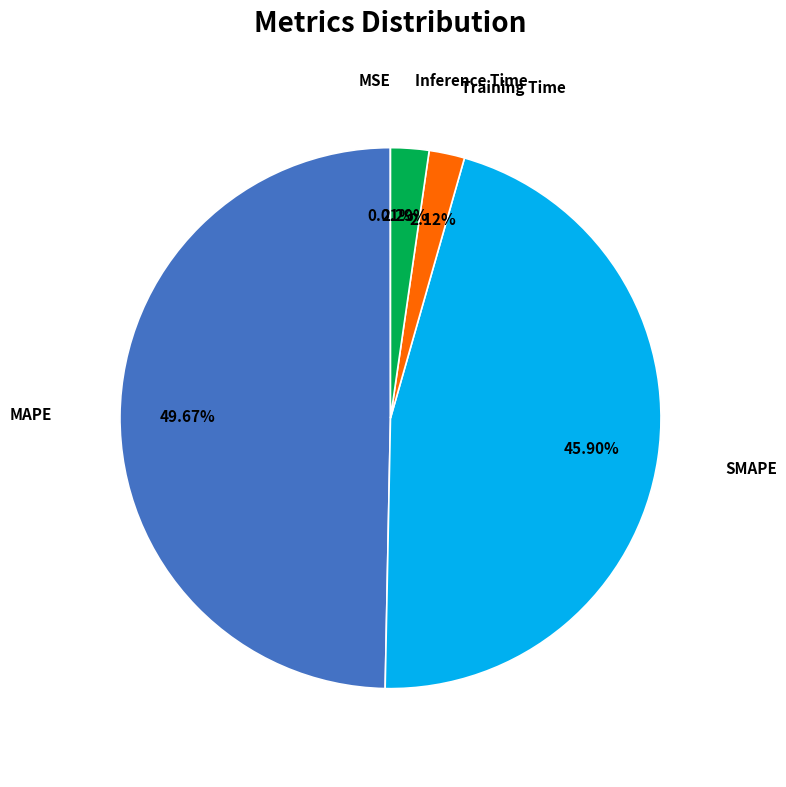

Which category has the biggest portion of the pie?

MAPE